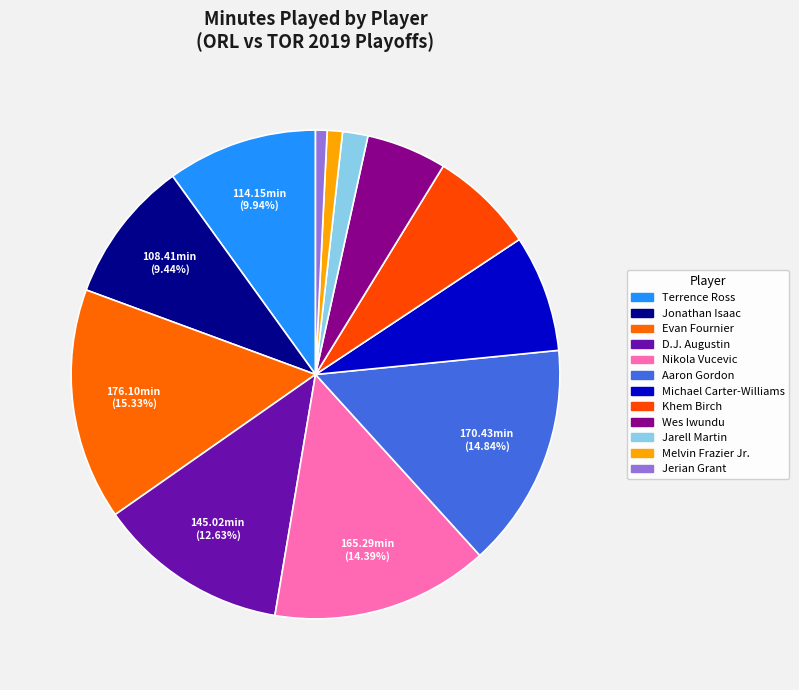

How many slices are in this pie chart?

12